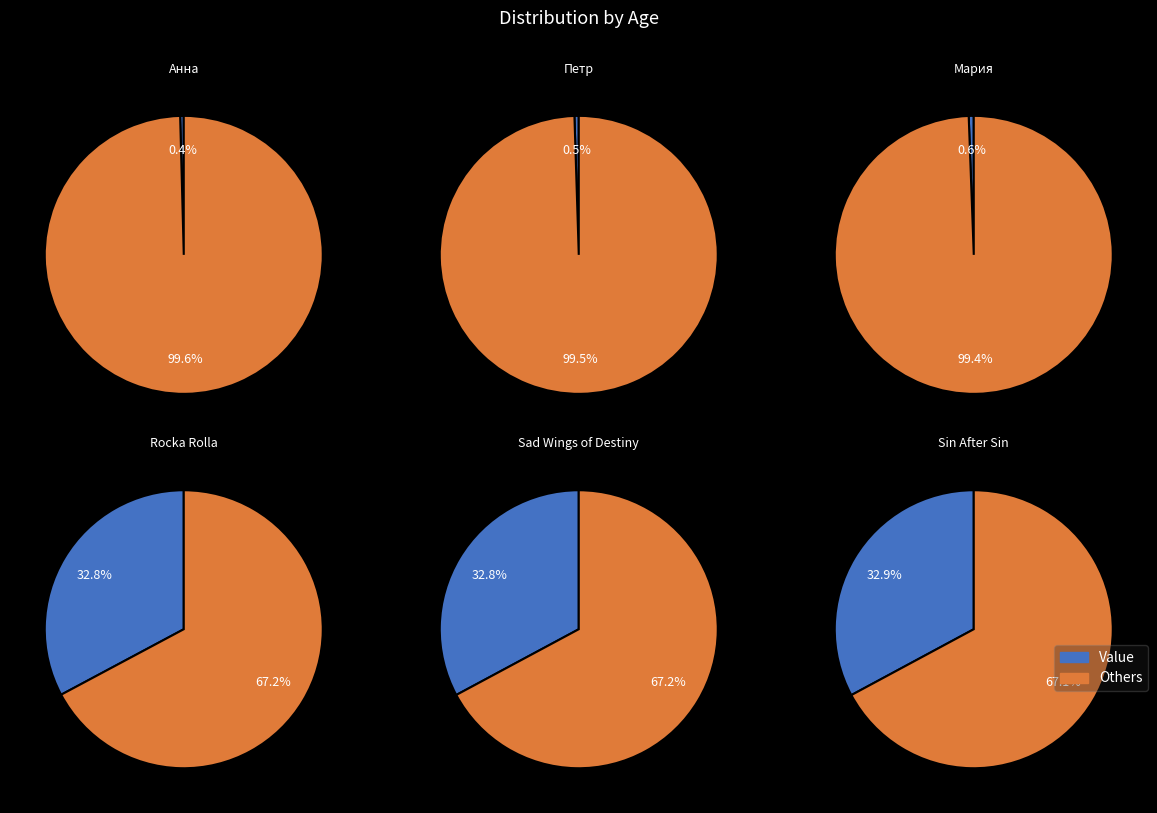

What is the change in value from Мария to Rocka Rolla?

+1939